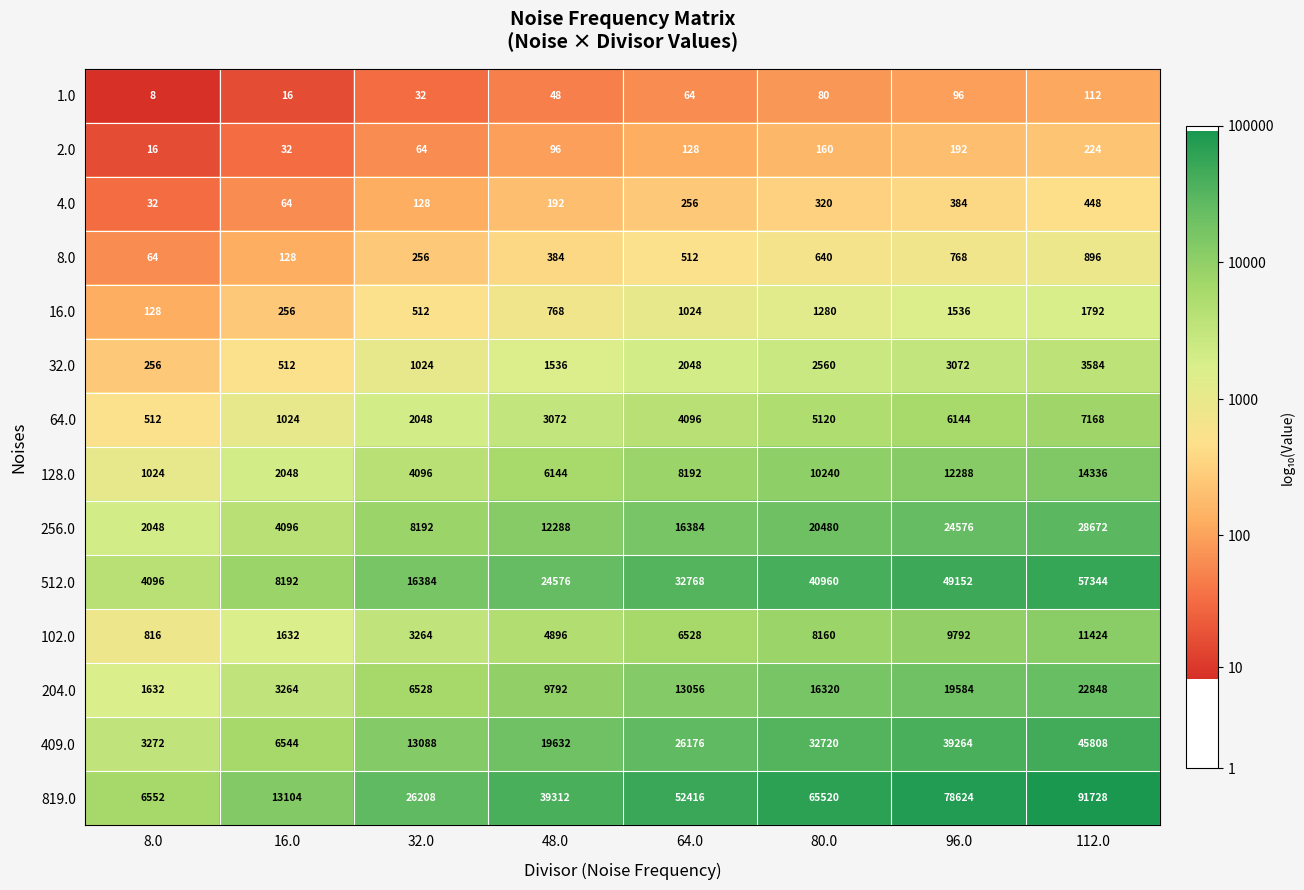

Which series has the largest range (max minus min)?

819.0